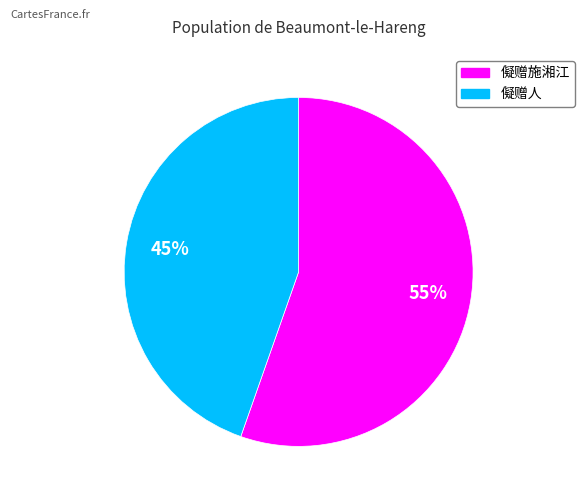

Is there any slice that represents more than half of the pie?

Yes